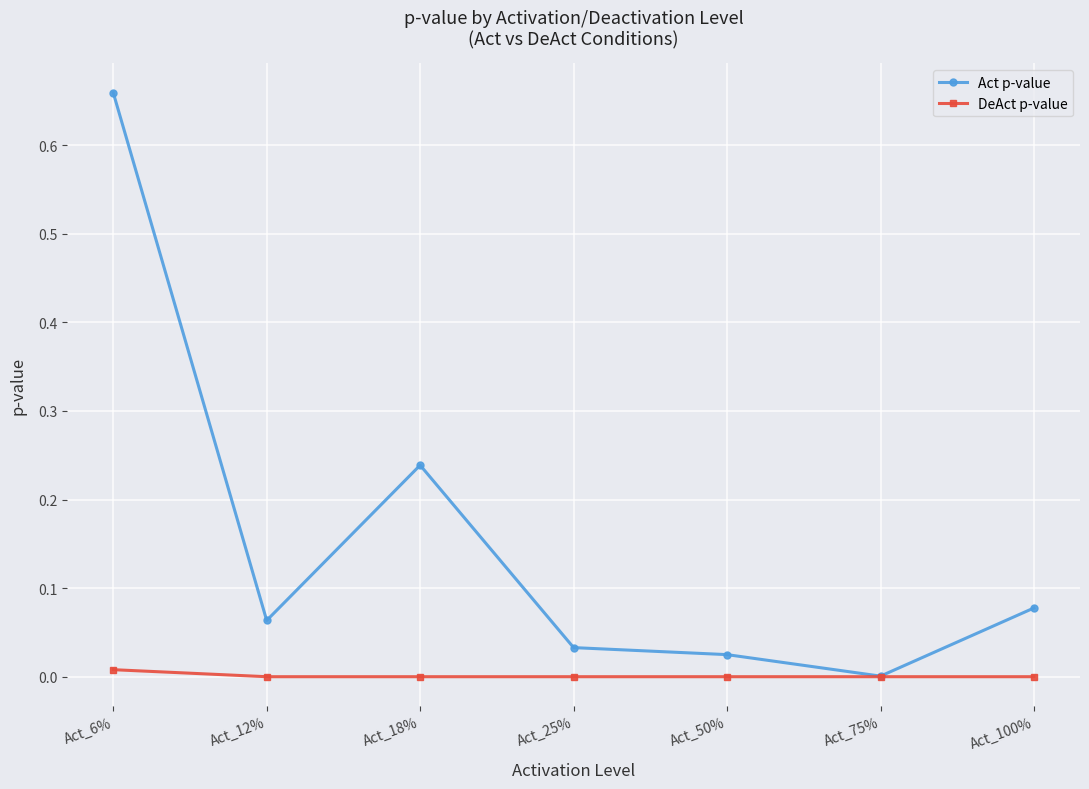

Which series changed the most between Act_18% and Act_100%?

Act p-value